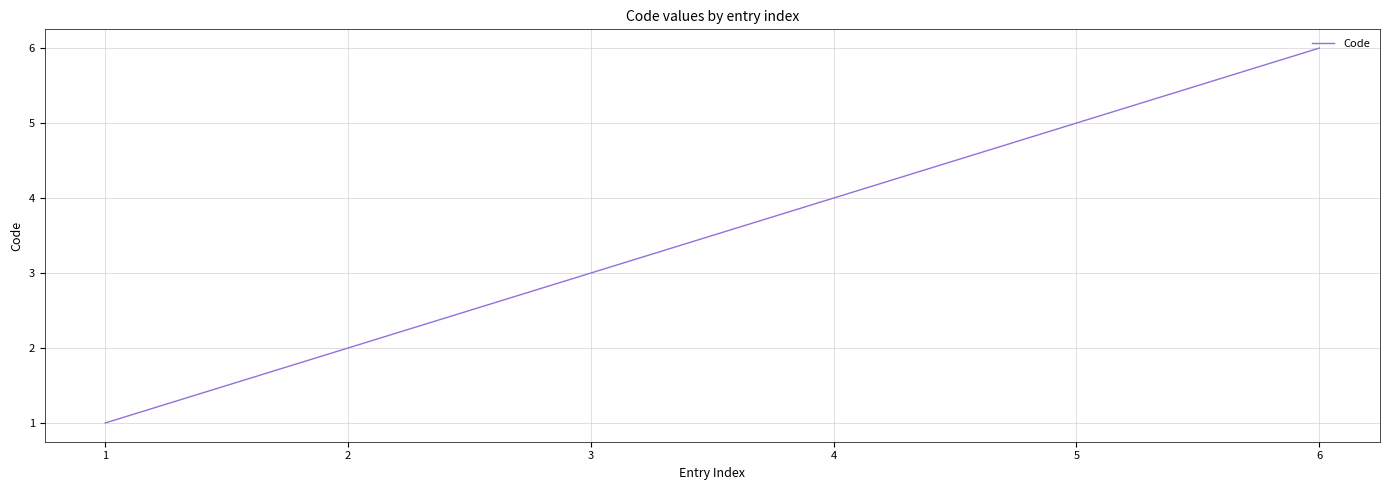

At which label is the value closest to 3?

3